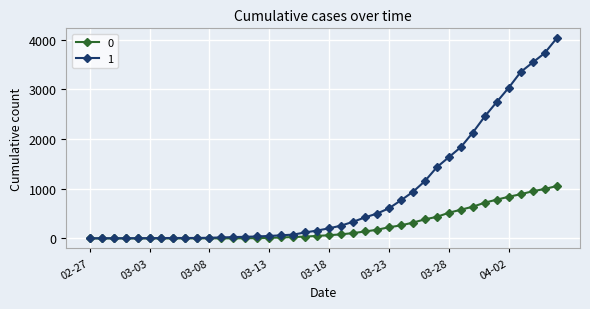

At how many categories does at least one series exceed 2262?

7